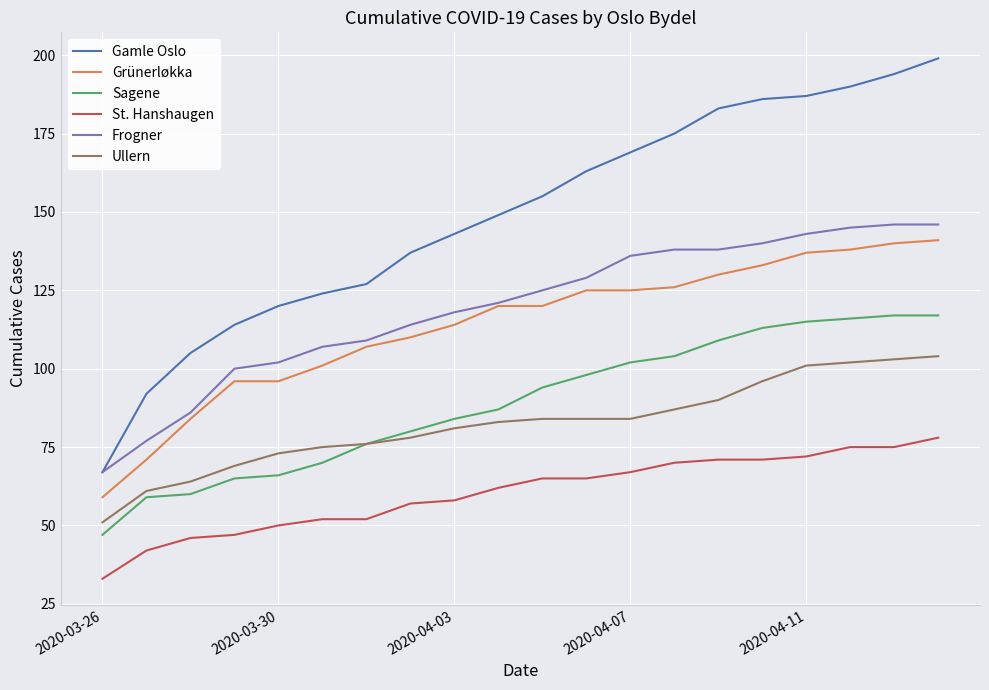

Which series has the largest range (max minus min)?

Gamle Oslo